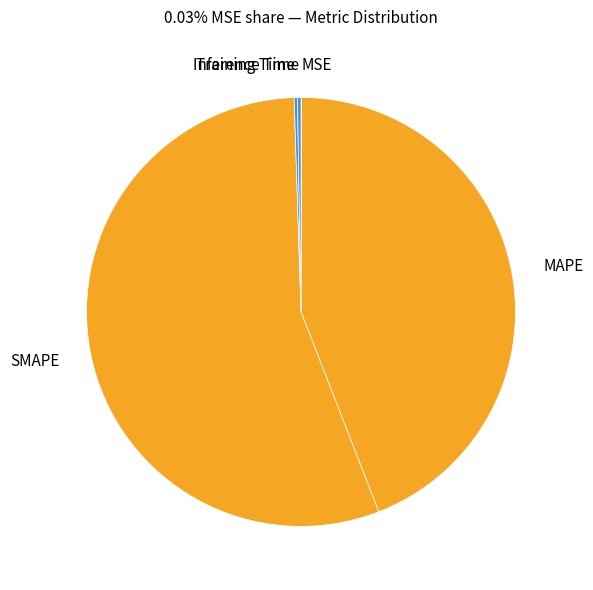

Does SMAPE account for over 50% of the chart?

Yes